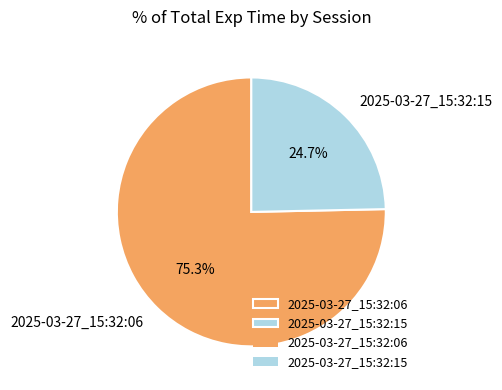

What percentage is the 2025-03-27_15:32:15 slice, to the nearest percent?

25%